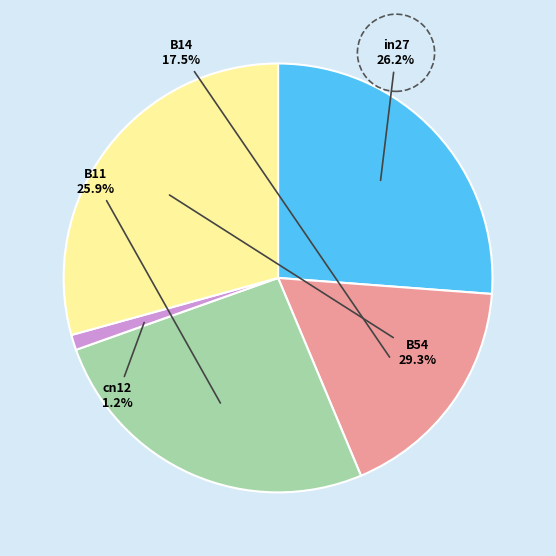

Between in27 and B54, which is larger?

B54